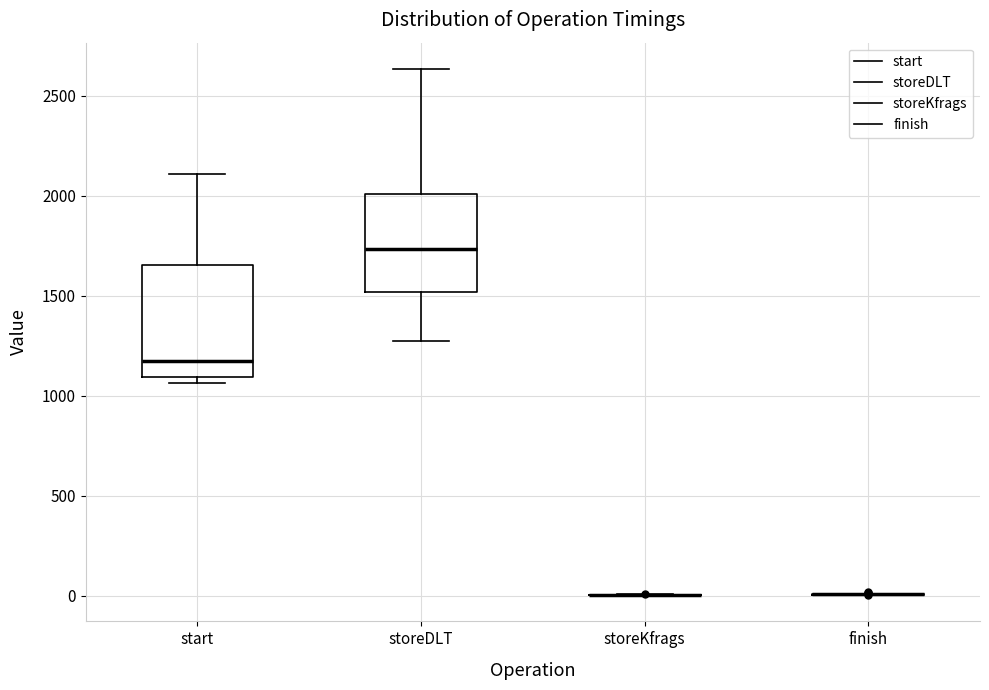

Reading left to right, read every box against the y-axis: the position of its median line, the range the box covers, and the ends of its whiskers. The values are not printed on the chart, so give them approximately, as read against the axis.

start: median 1150, box 1100 to 1650, whiskers 1050 to 2100
storeDLT: median 1750, box 1500 to 2000, whiskers 1300 to 2650
storeKfrags: box collapsed to a line at 0, whiskers 0 to 0
finish: box collapsed to a line at 0, whiskers 0 to 0